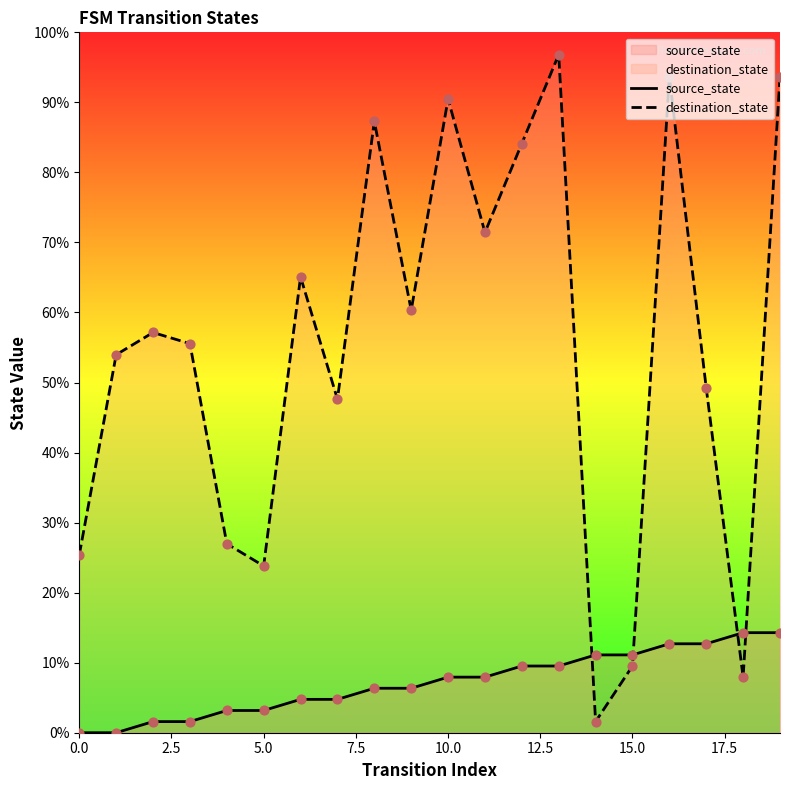

Which series has the largest total across all categories?

destination_state